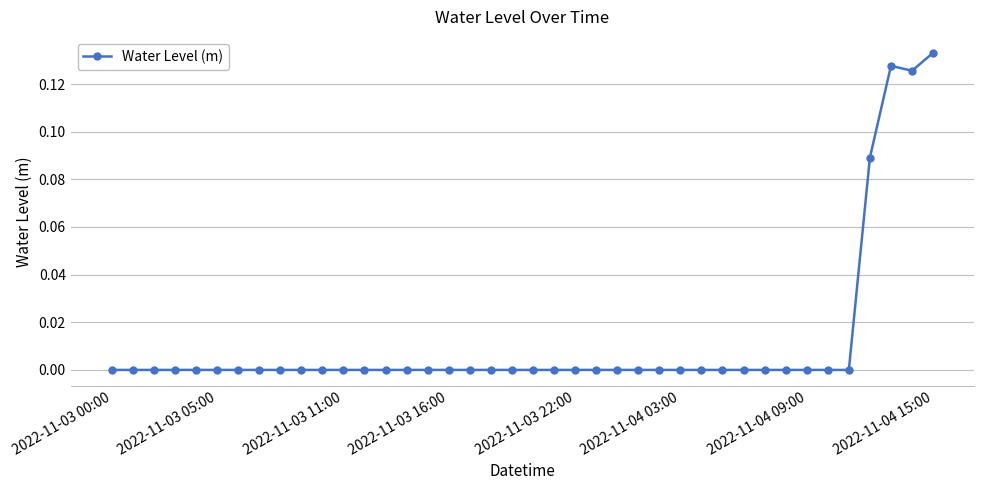

What is the sum of all values?

0.5